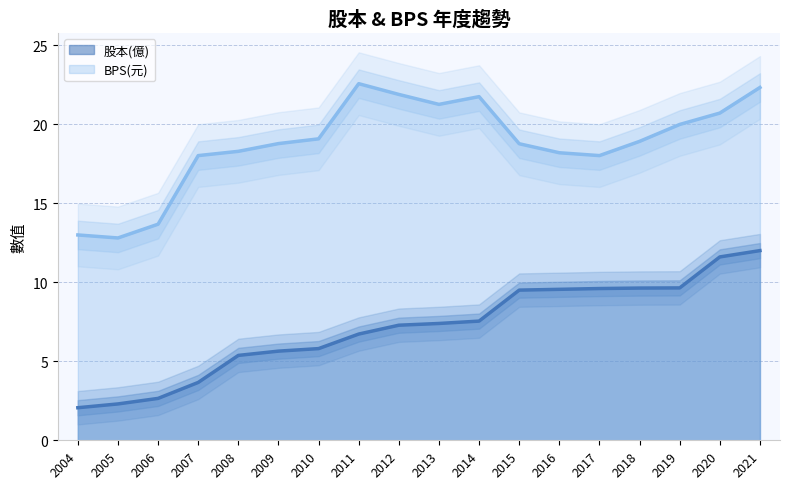

How many categories are shown in the chart?

18